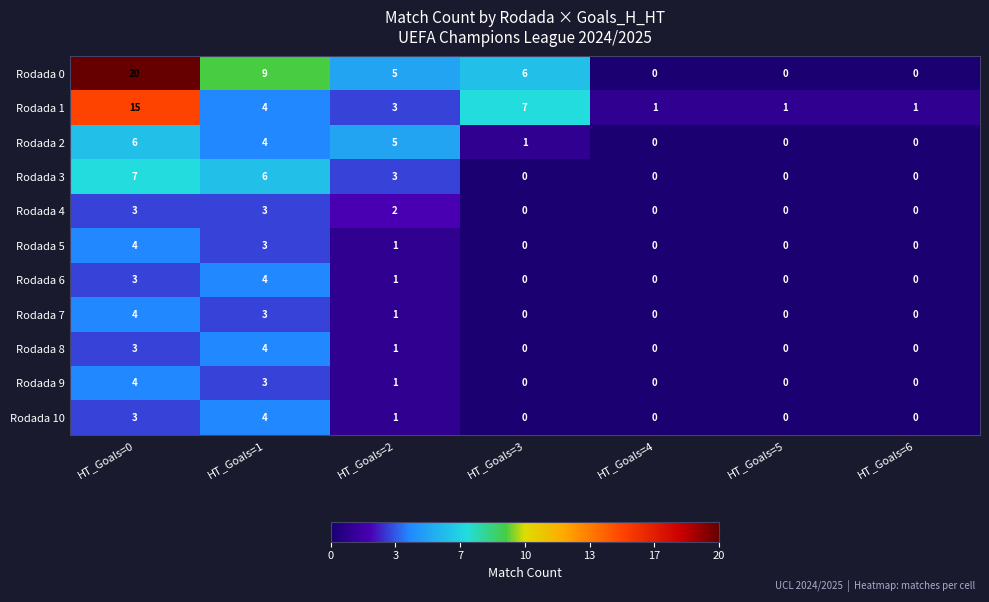

What is the difference between the second highest and minimum values in the Rodada 2 series?

5